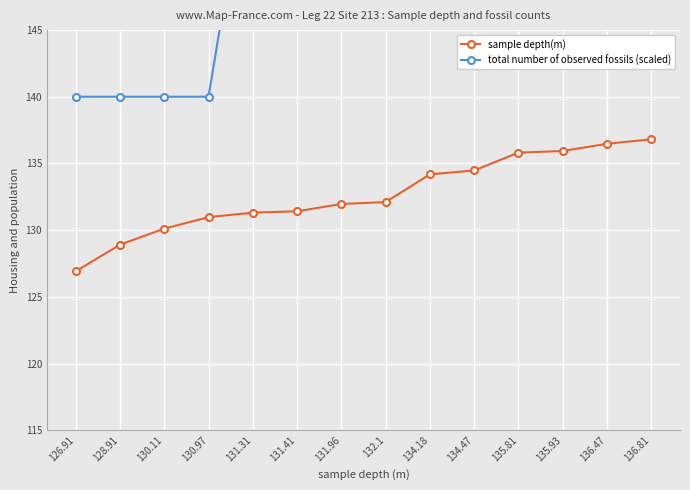

At 130.11, list the series in order from largest to smallest.

total number of observed fossils (scaled), sample depth(m)